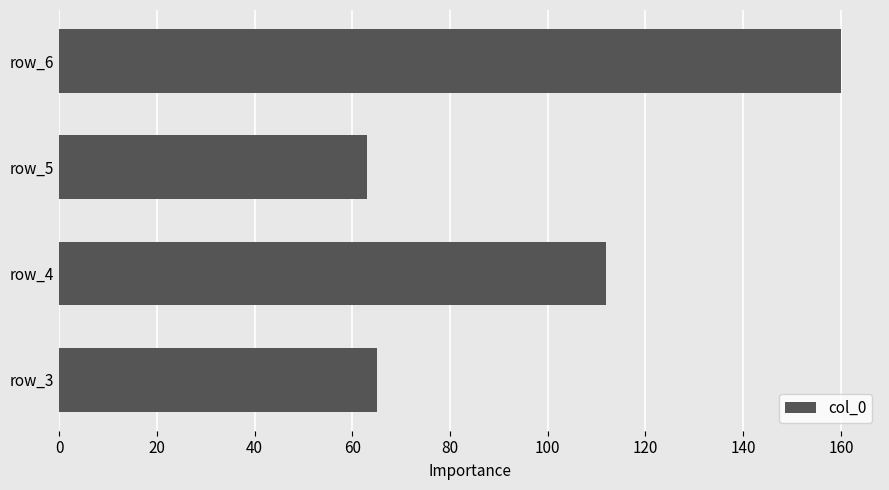

What is the difference between the values at row_6 and row_5?

97